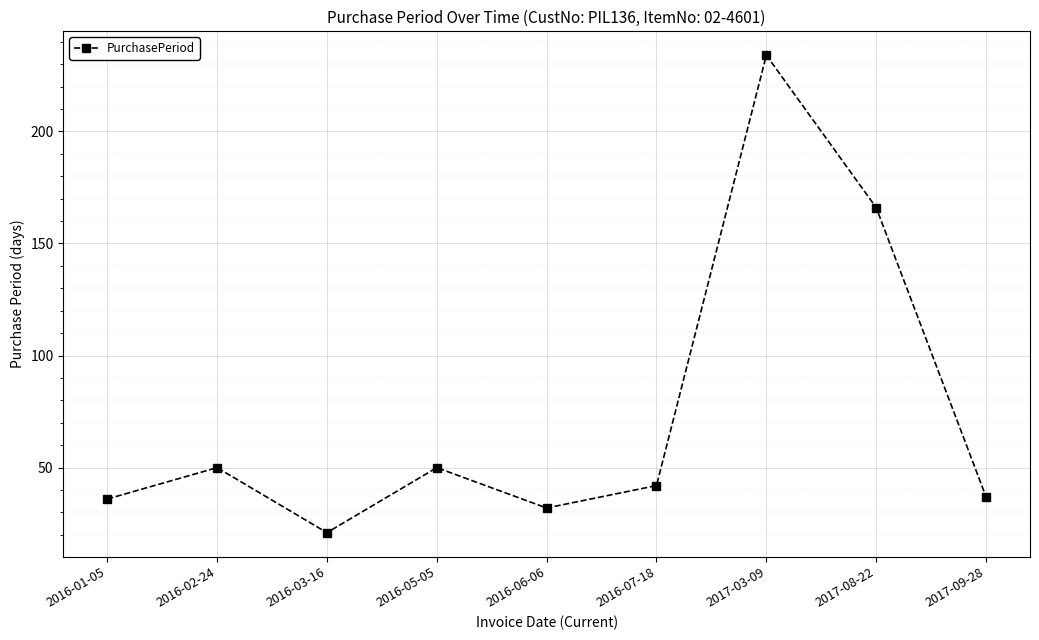

Which has a higher value, 2016-06-06 or 2016-05-05?

2016-05-05